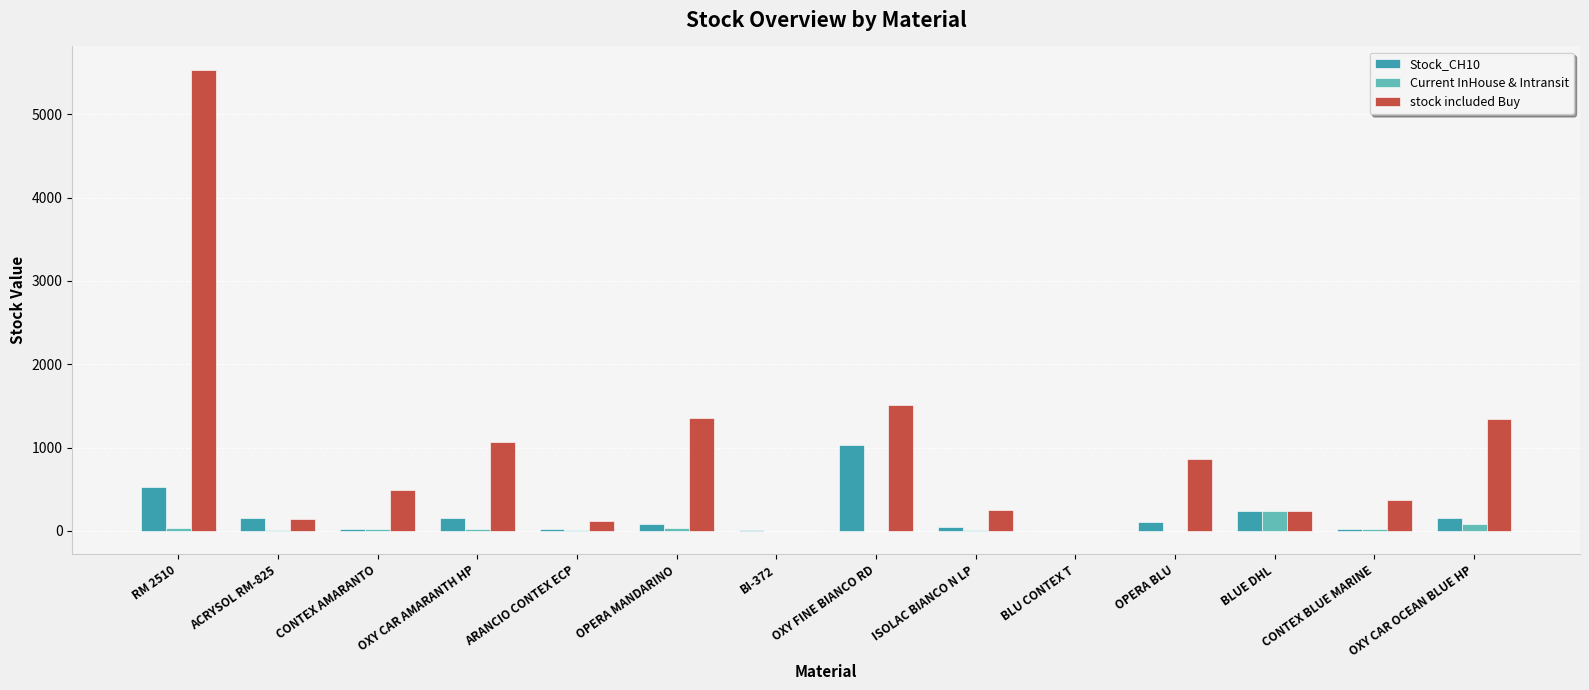

Does the chart contain stacked bars?

No